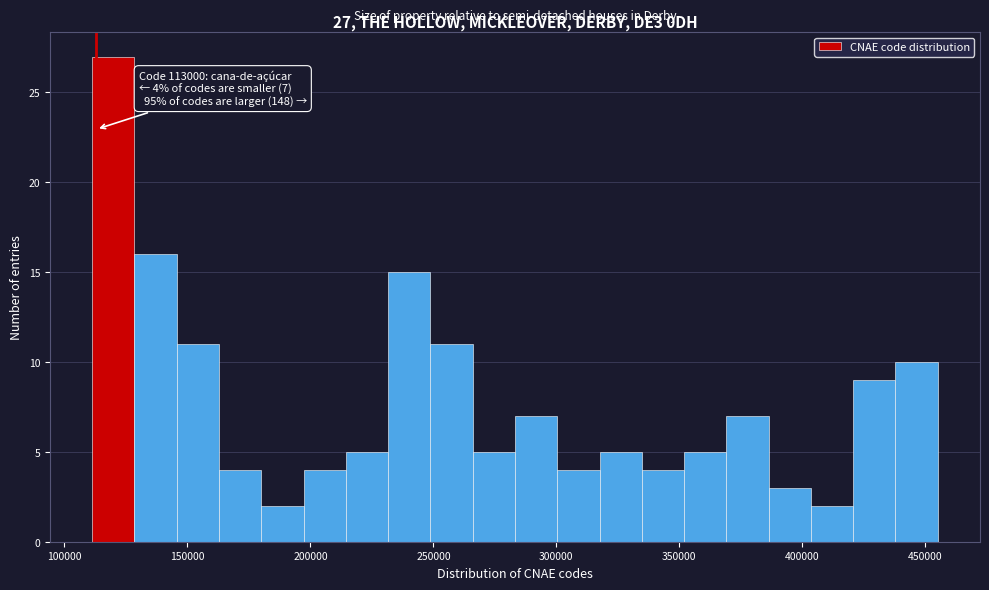

Around what value on the x-axis is the tallest bar? Give the approximate position of its centre, as read against the axis.

120000